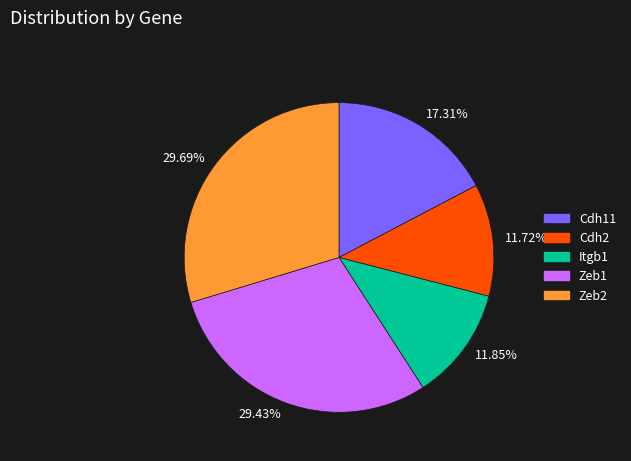

The Itgb1 slice represents 20% of the pie. True or false?

False